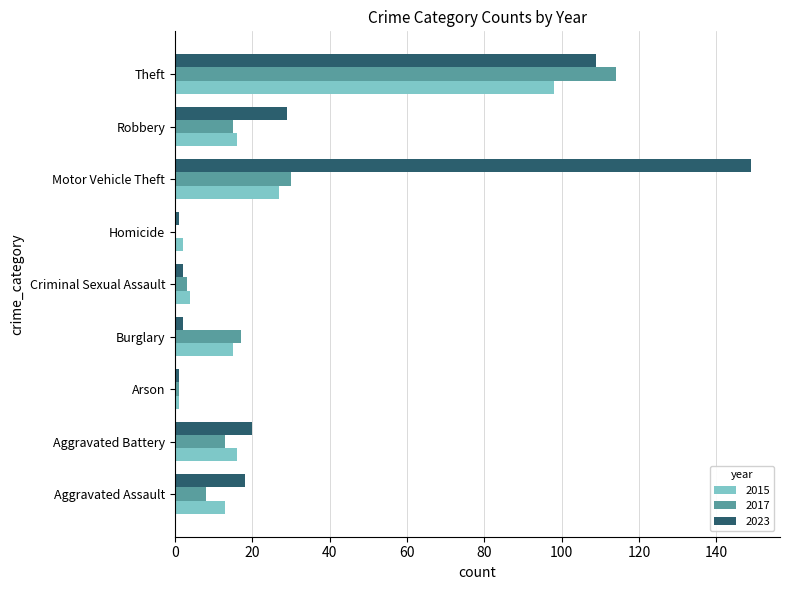

Is the value of 2017 at Robbery greater than the value of 2023 at Motor Vehicle Theft?

No